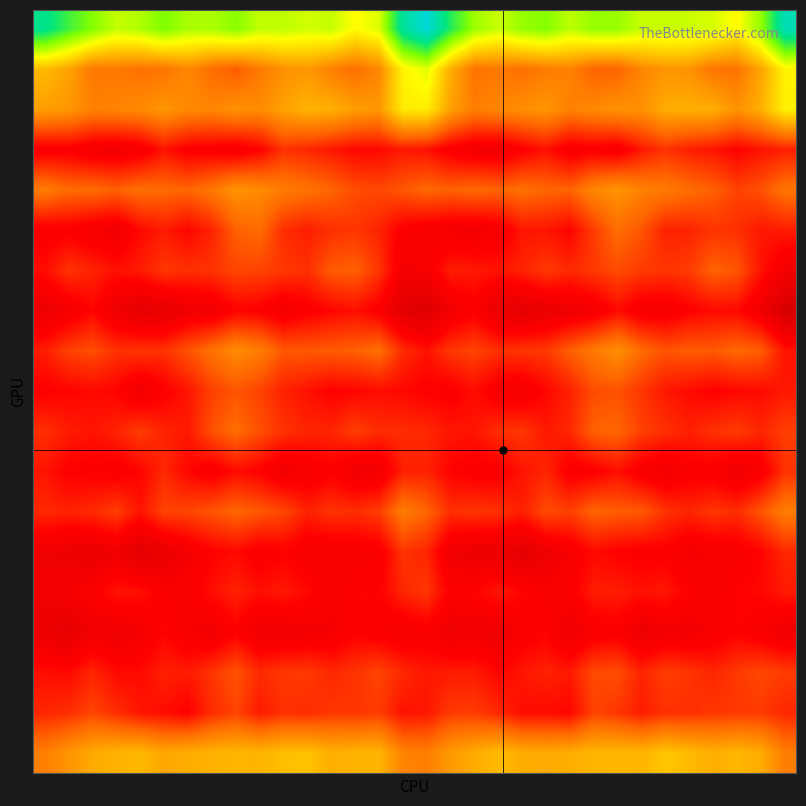

How many data points does each series have?

32